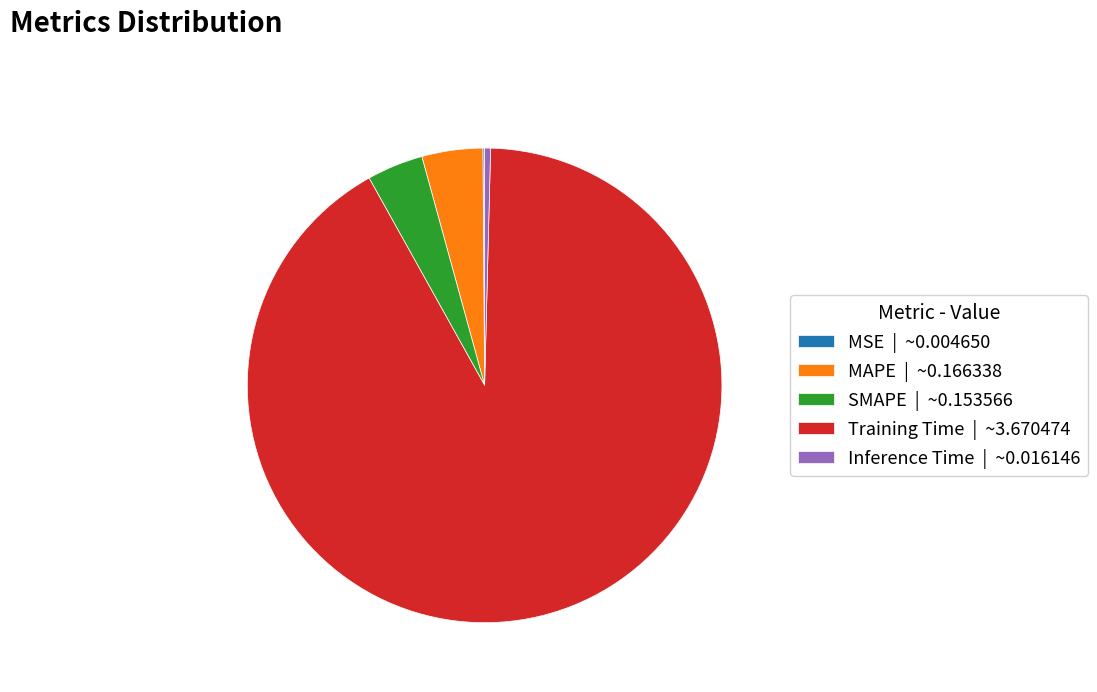

Between Training Time | ~3.670474 and MAPE | ~0.166338, which is larger?

Training Time | ~3.670474